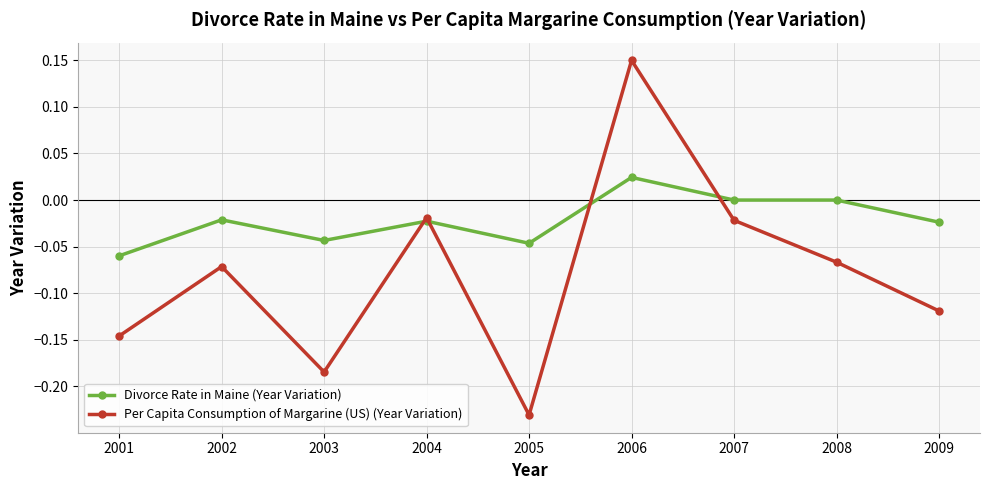

At 2008, list the series in order from largest to smallest.

Divorce Rate in Maine (Year Variation), Per Capita Consumption of Margarine (US) (Year Variation)